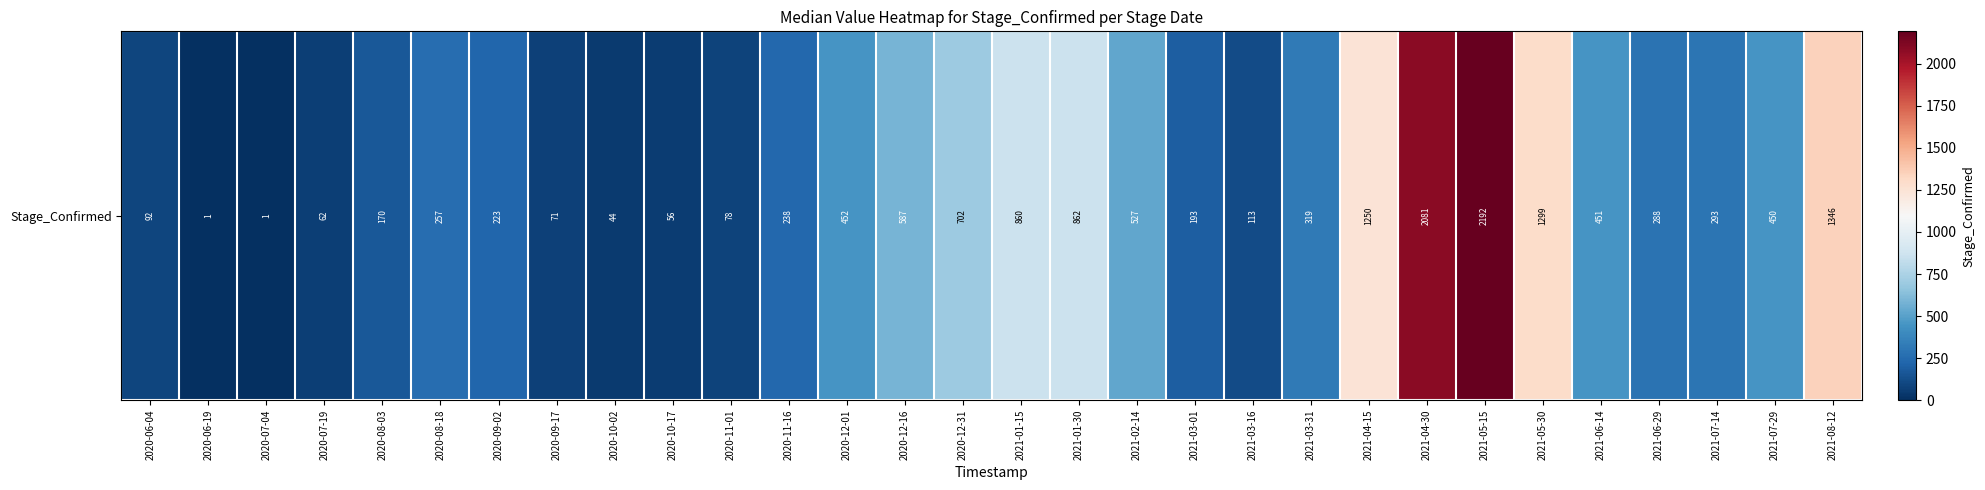

Where is the data nearest to the value 1096?

2021-04-15